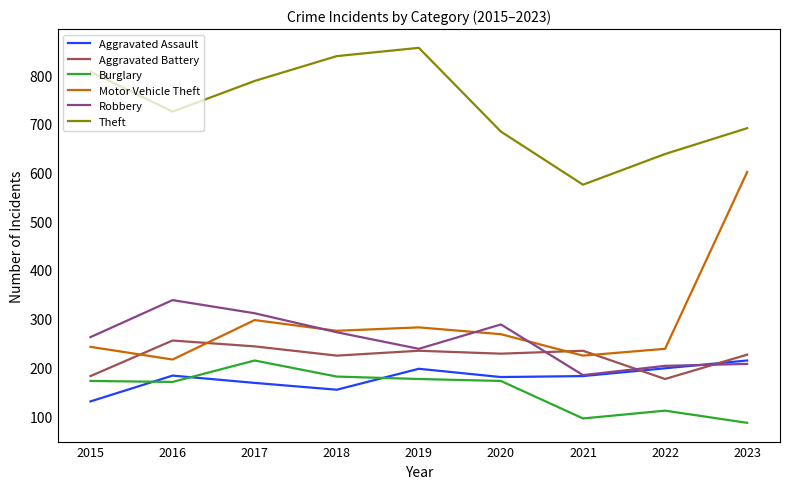

True or false: Aggravated Battery has a value of 145 at 2016.

False